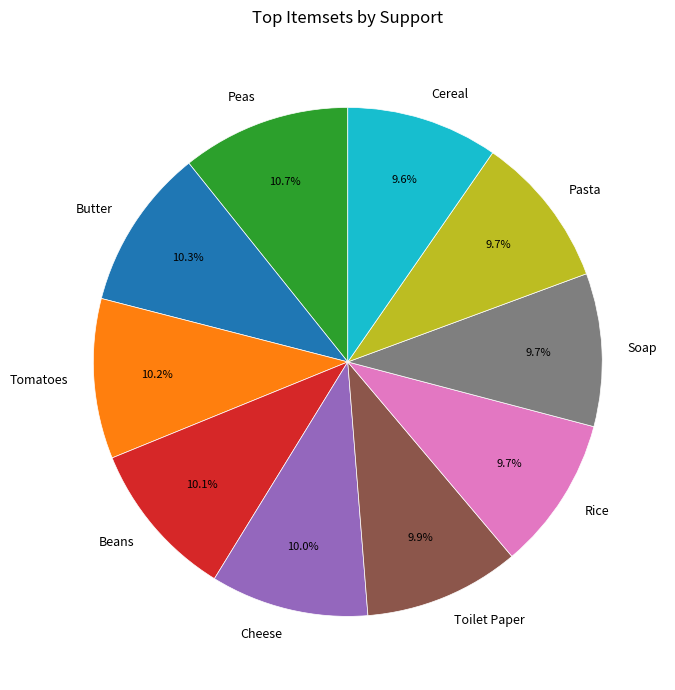

To the nearest percent, what is the combined percentage of Beans and Cereal?

20%